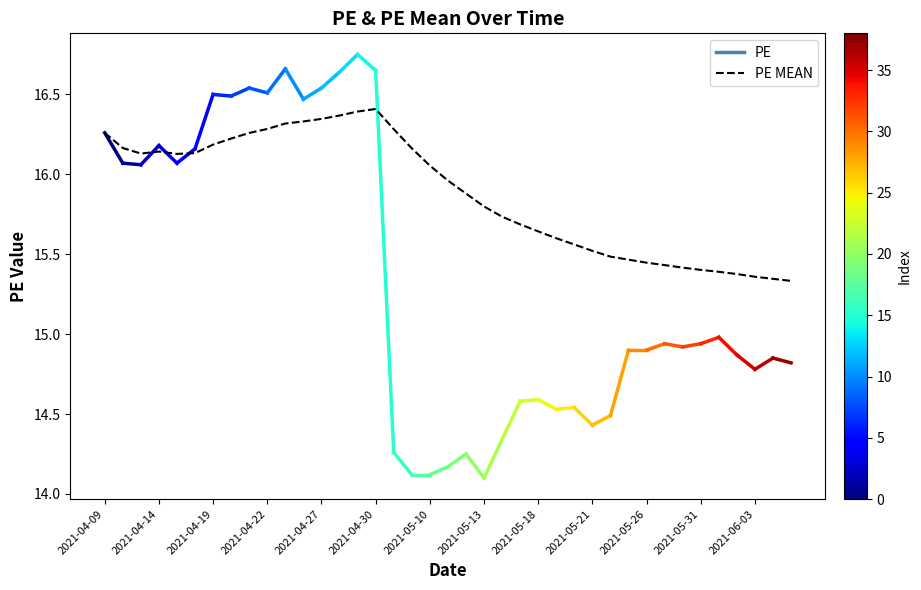

What is the difference between the maximum and minimum values?

1.1